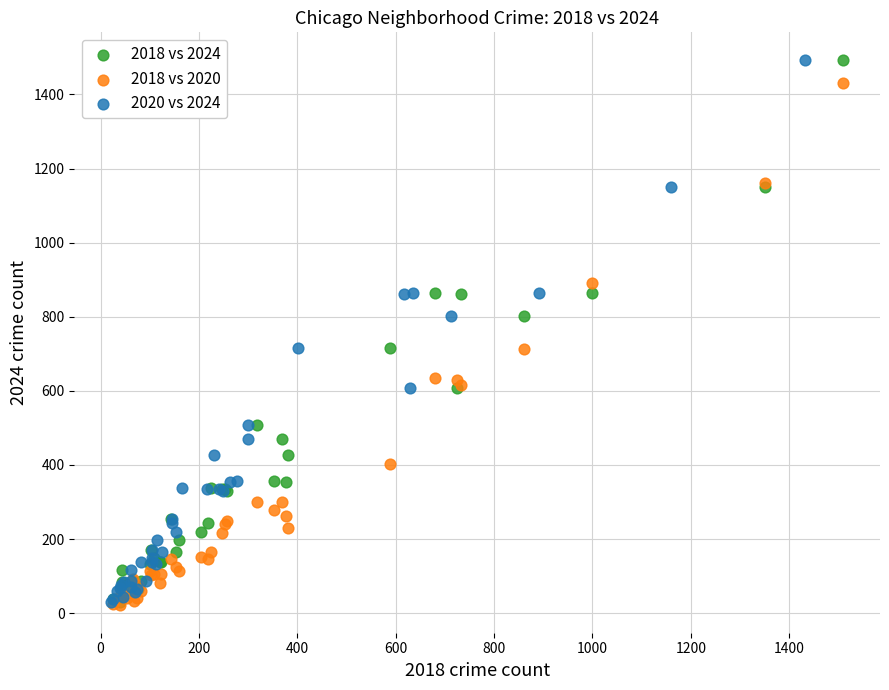

What are all the series names shown in the legend?

2018 vs 2024, 2018 vs 2020, 2020 vs 2024